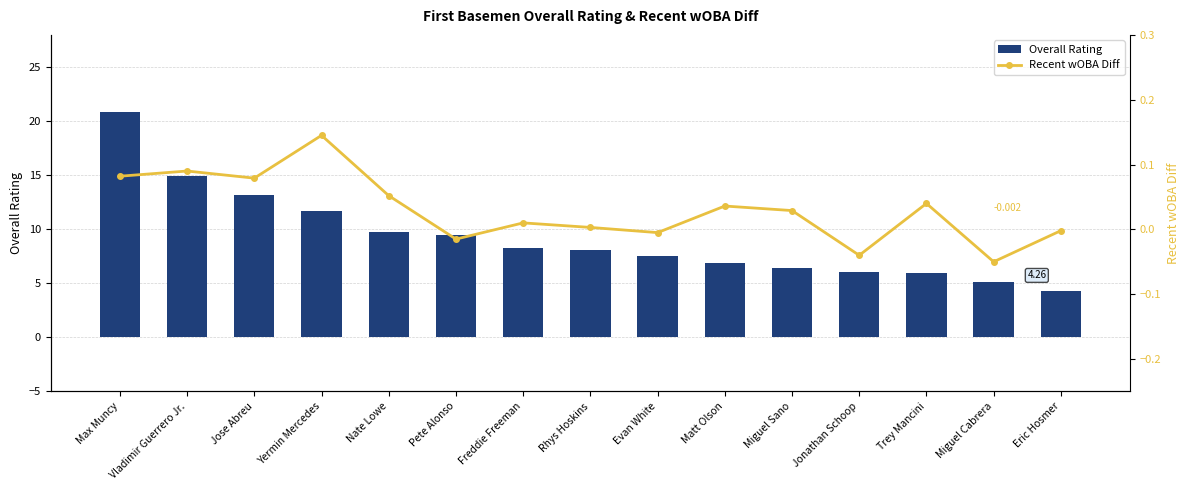

Count the number of data series in this chart.

2